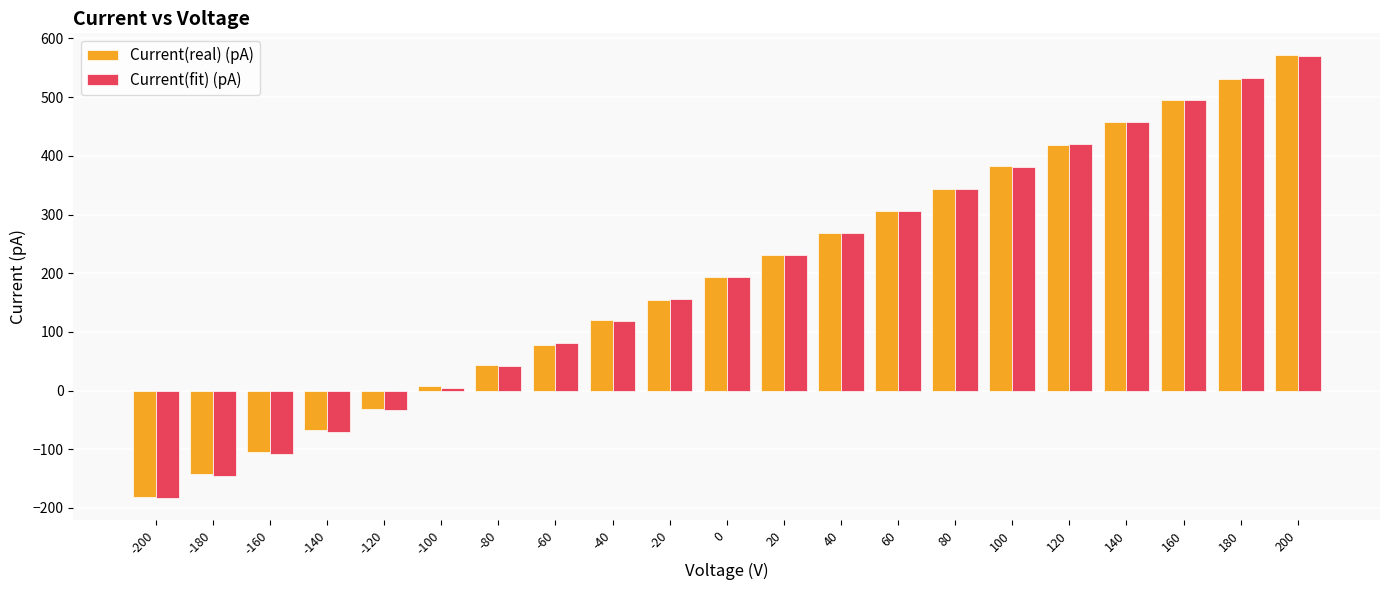

What is the minimum value shown in the chart?

-183.4